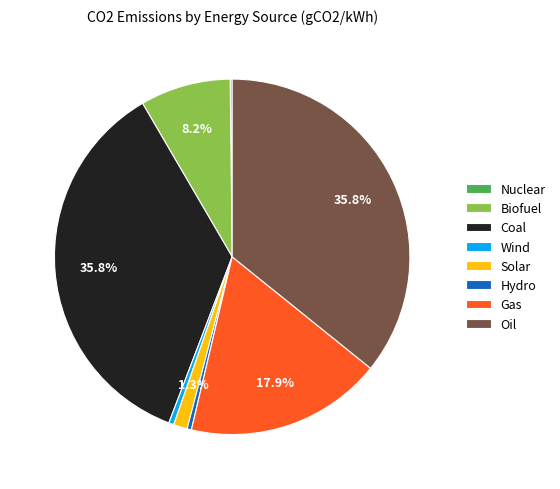

Combined, do Solar and Gas account for over 50%?

No